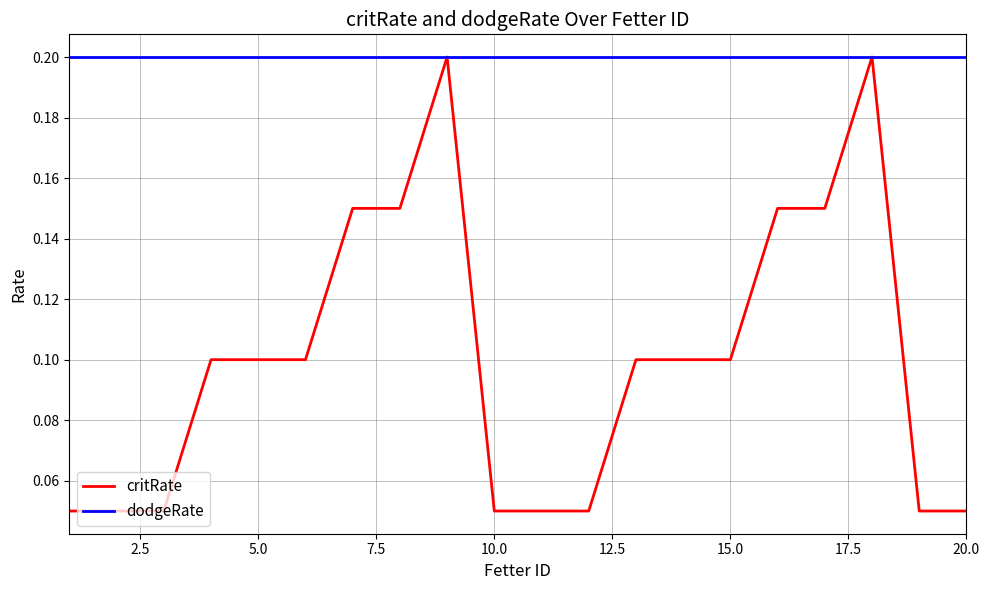

True or false: critRate has more than 1 points higher than both neighbors.

True